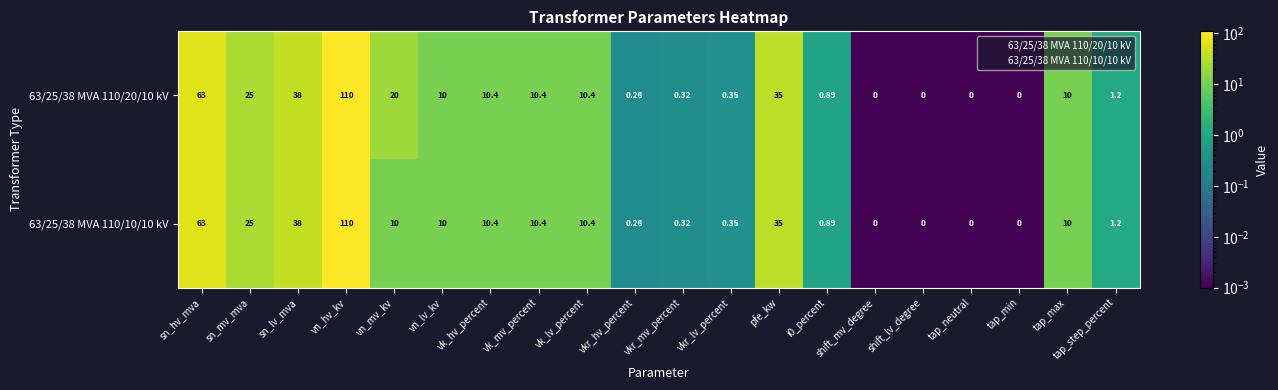

At which category does the chart reach its peak across all series?

vn_hv_kv